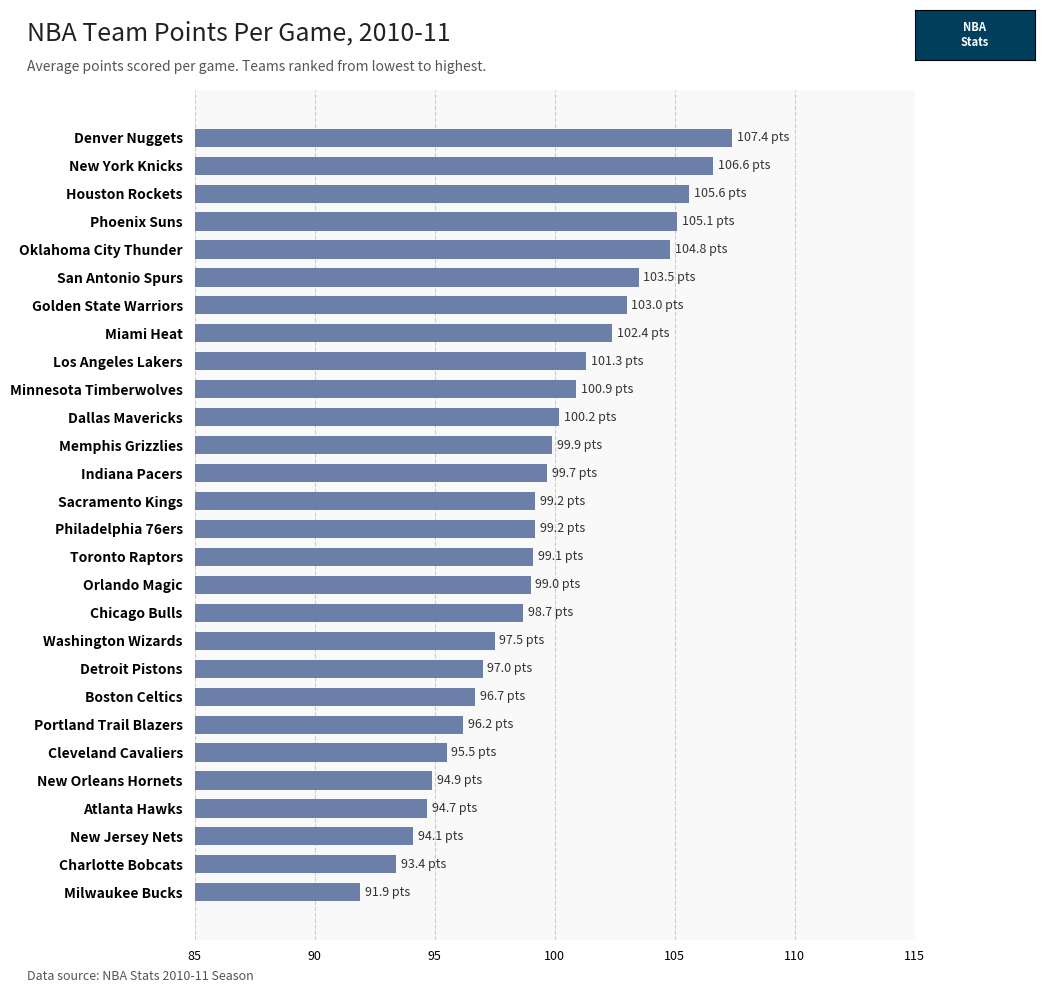

What is the approximate value at Denver Nuggets?

107.4